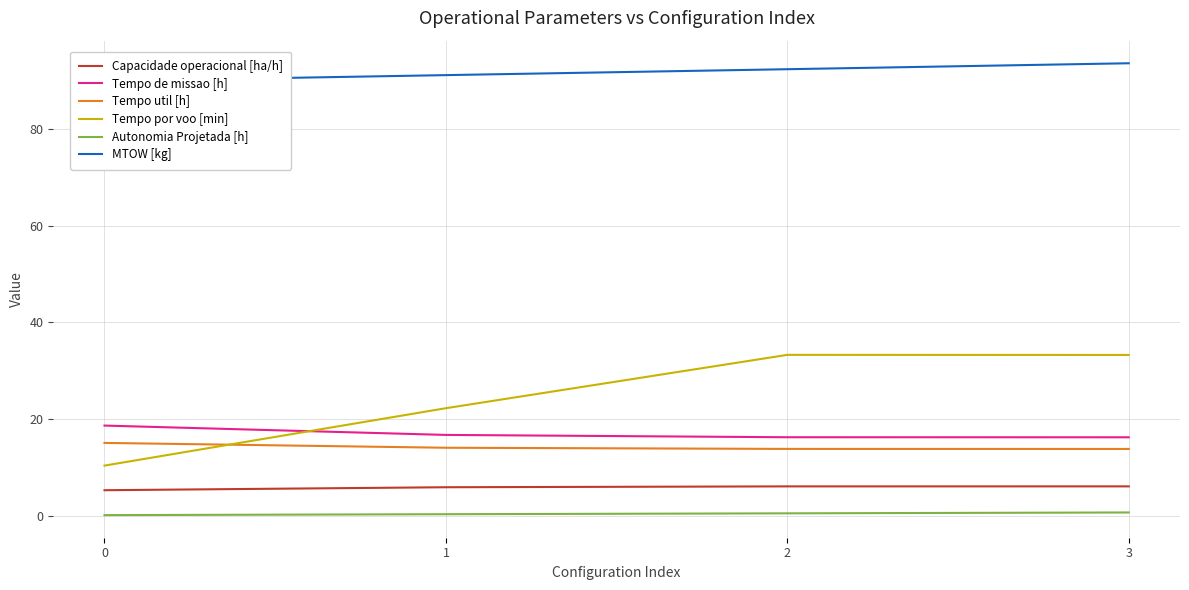

What is the minimum value shown in the chart?

0.2